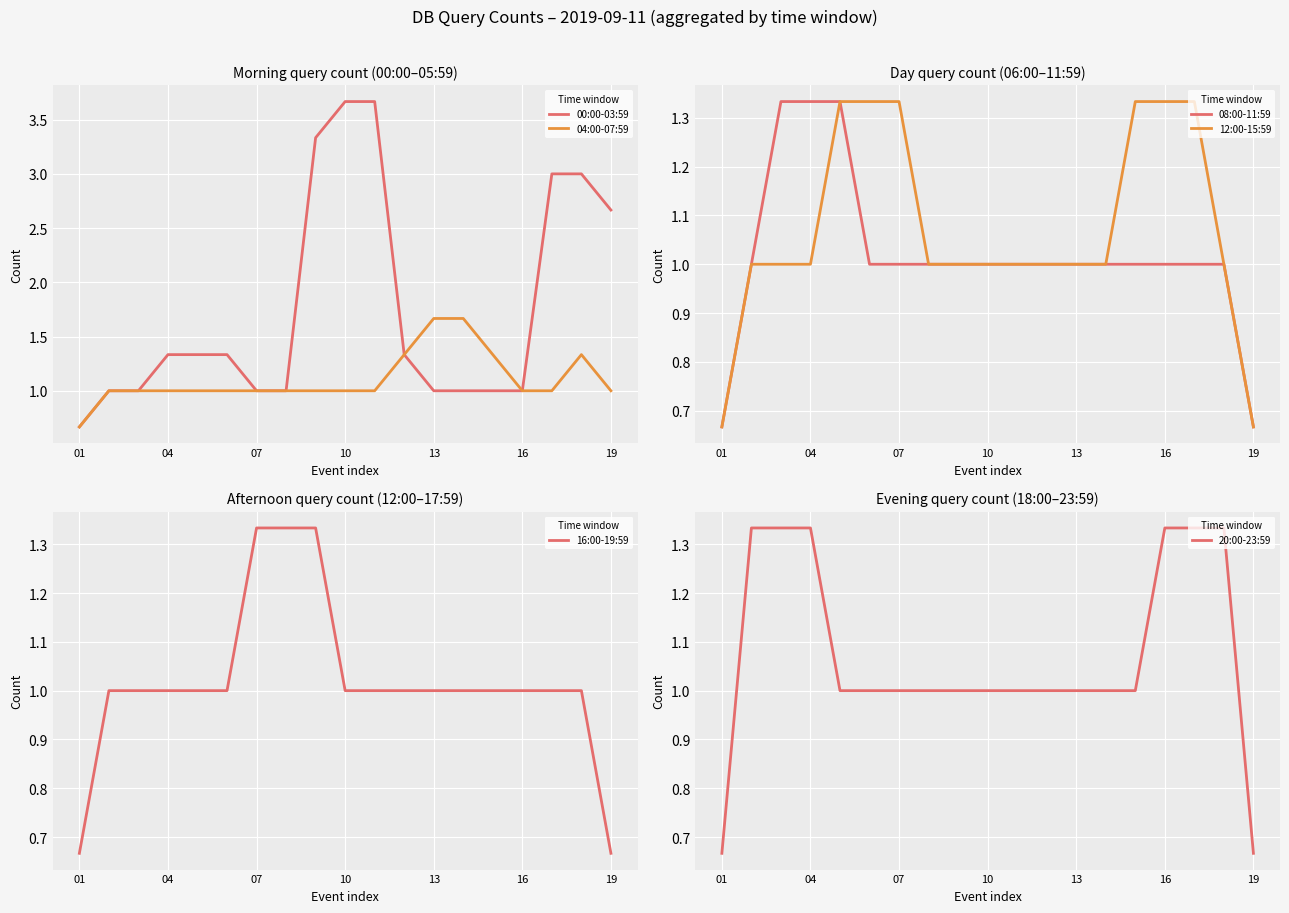

Which series has the largest total across all categories?

00:00-03:59